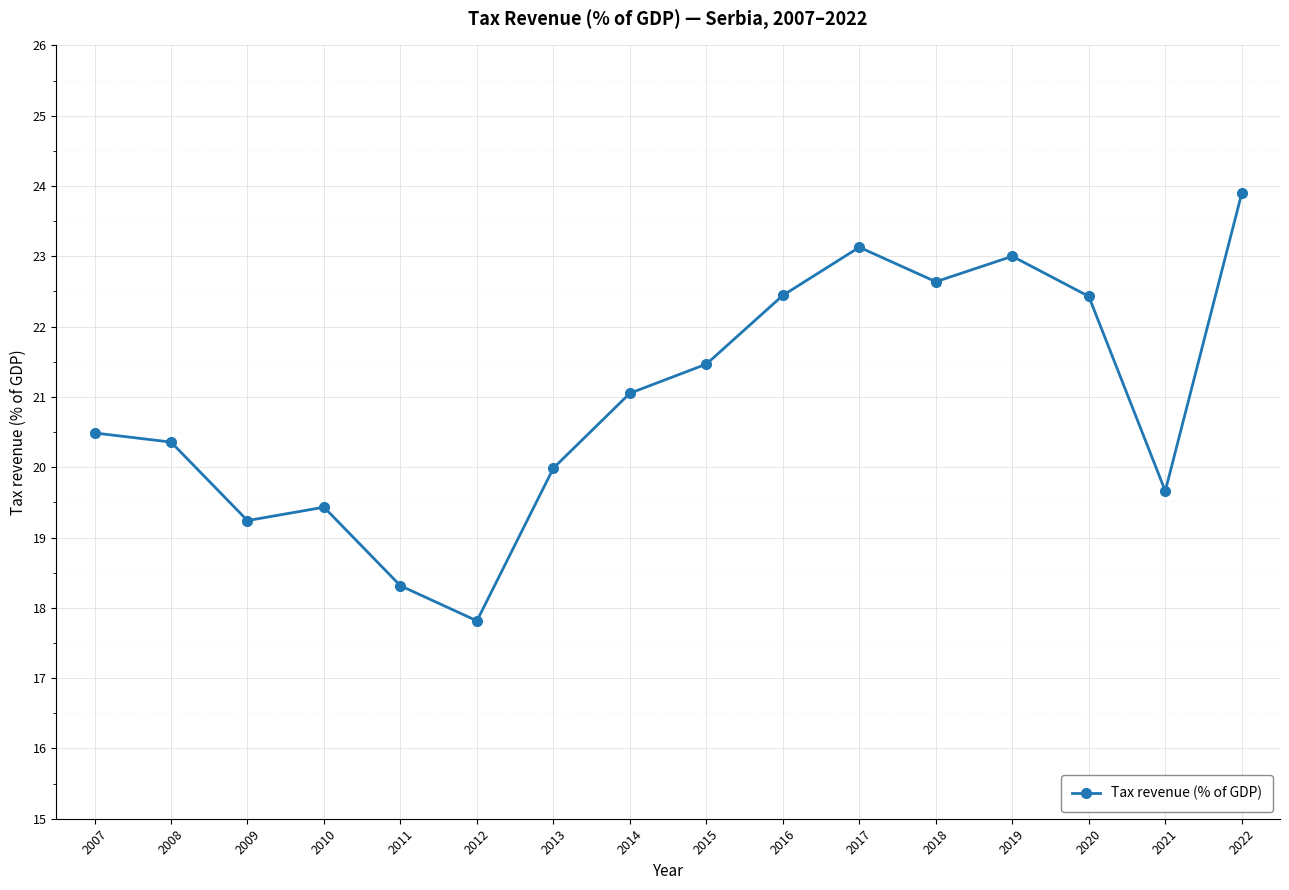

Count the number of data series in this chart.

1